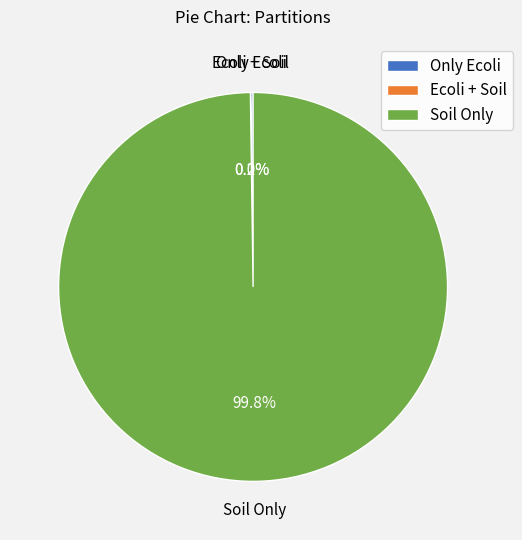

What is the largest slice in the pie chart?

Soil Only